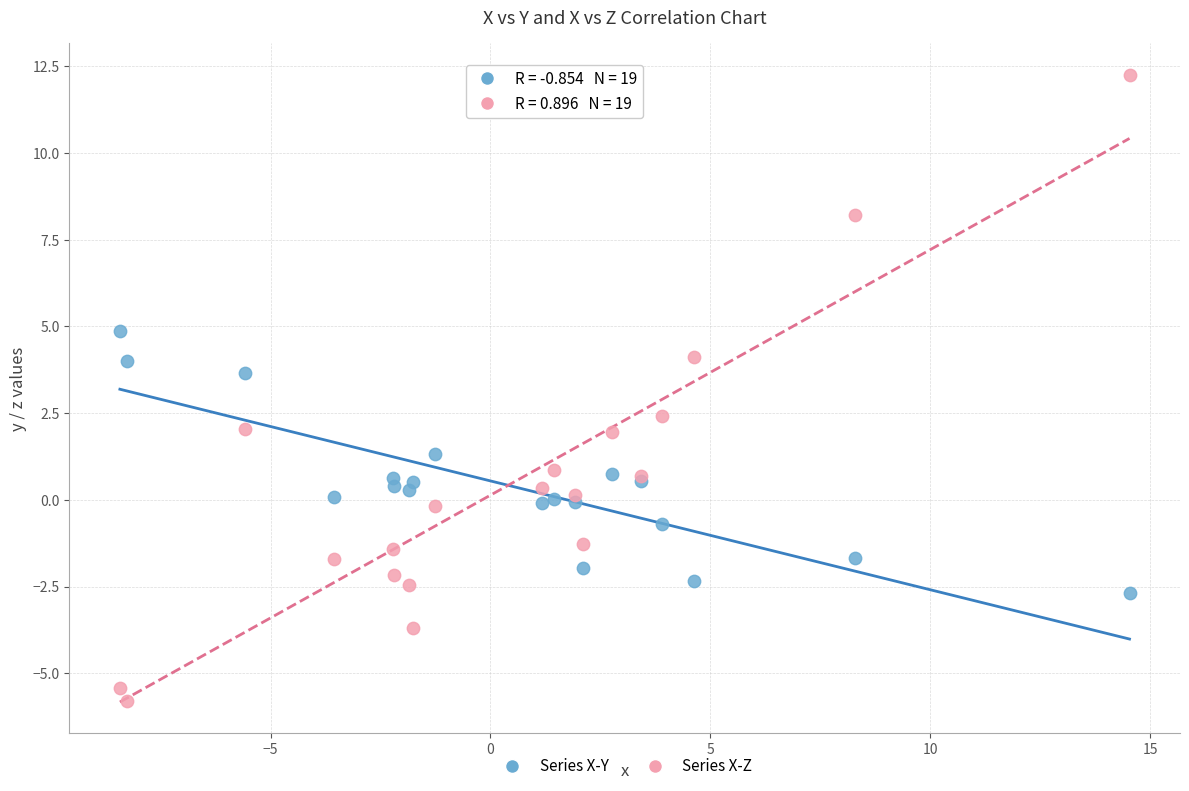

Which series has the widest spread of Y values?

Series X-Z